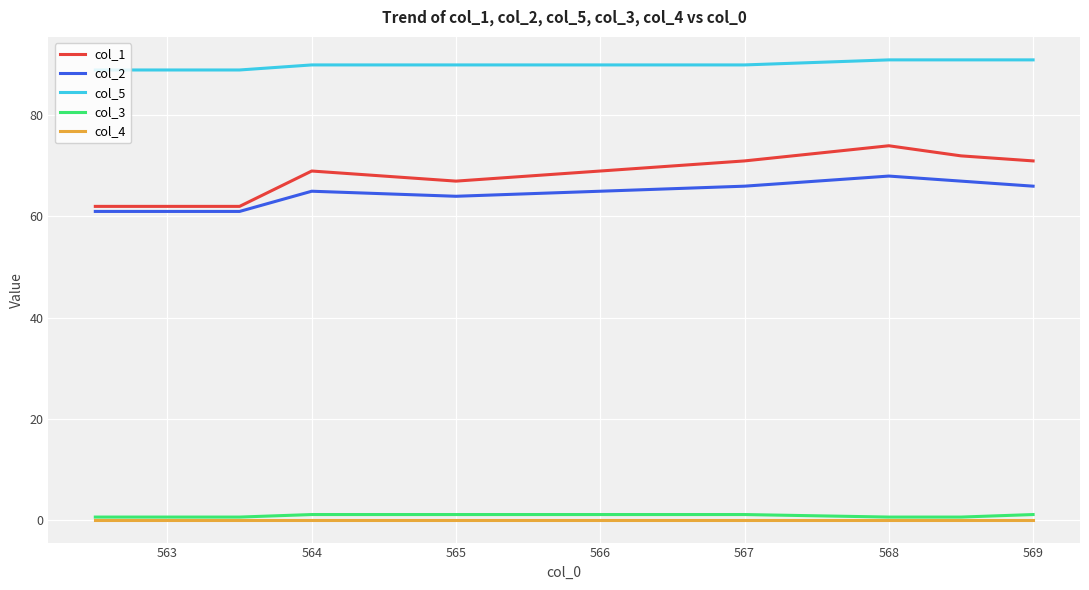

Which series has the largest total across all categories?

col_5